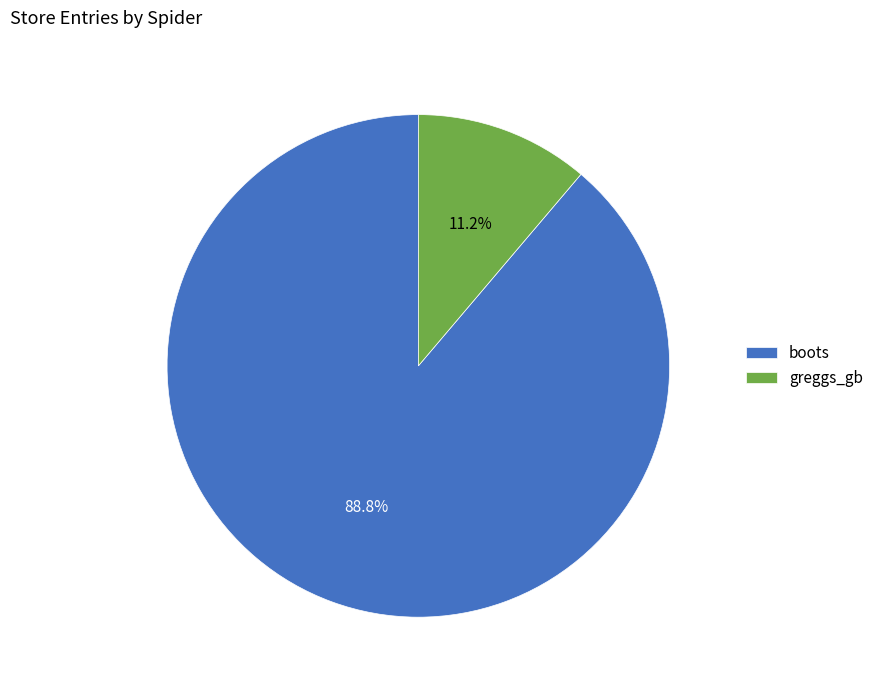

To the nearest percent, what is the combined percentage of greggs_gb and boots?

100%